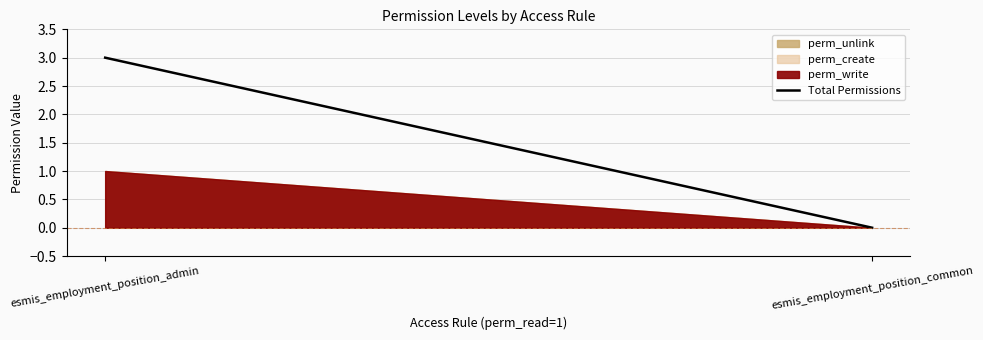

What is the change in value from esmis_employment_position_admin to esmis_employment_position_common?

-3